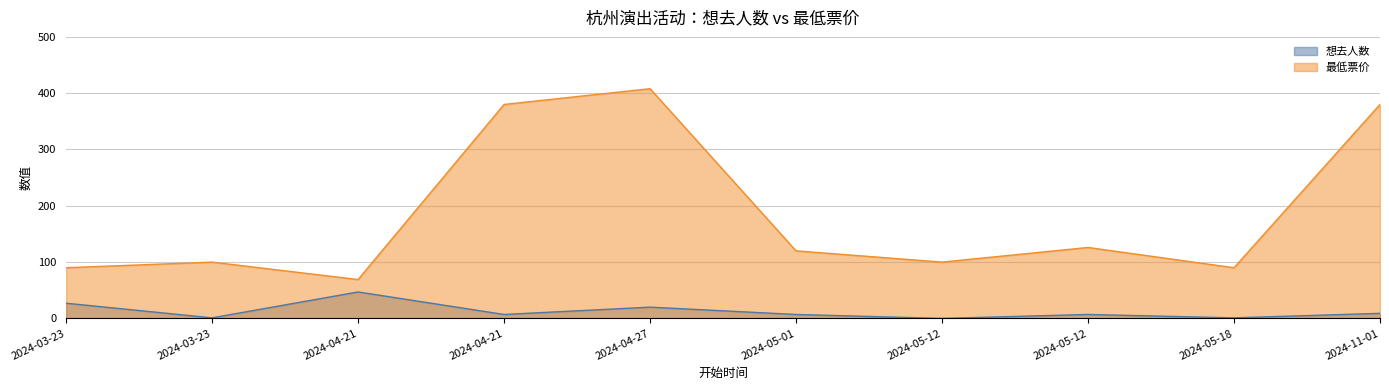

At which category is the sum across all series the highest?

2024-04-27